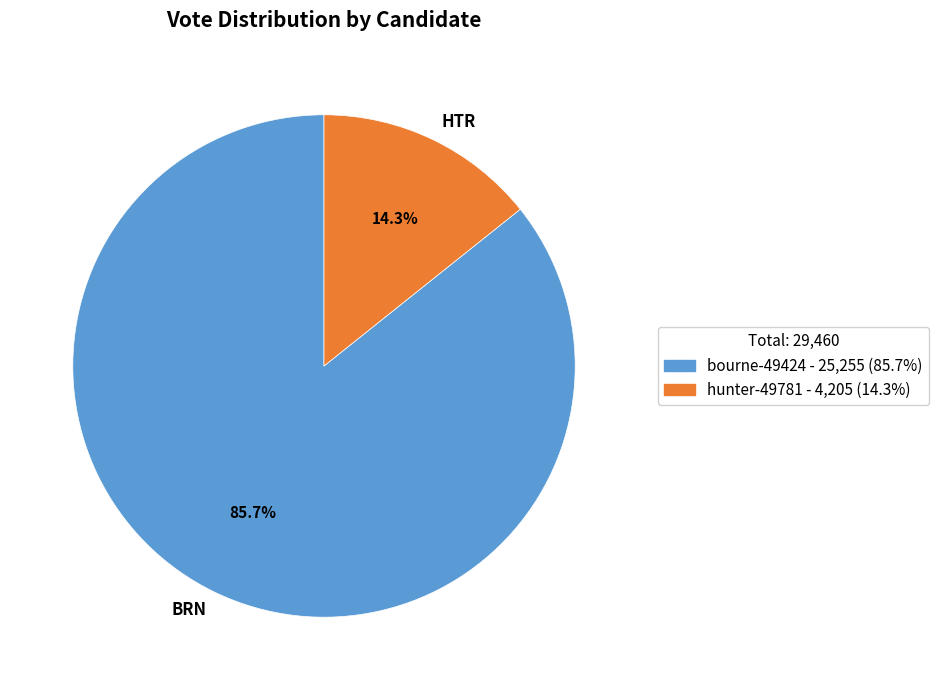

To the nearest percent, what is the average slice percentage?

50%